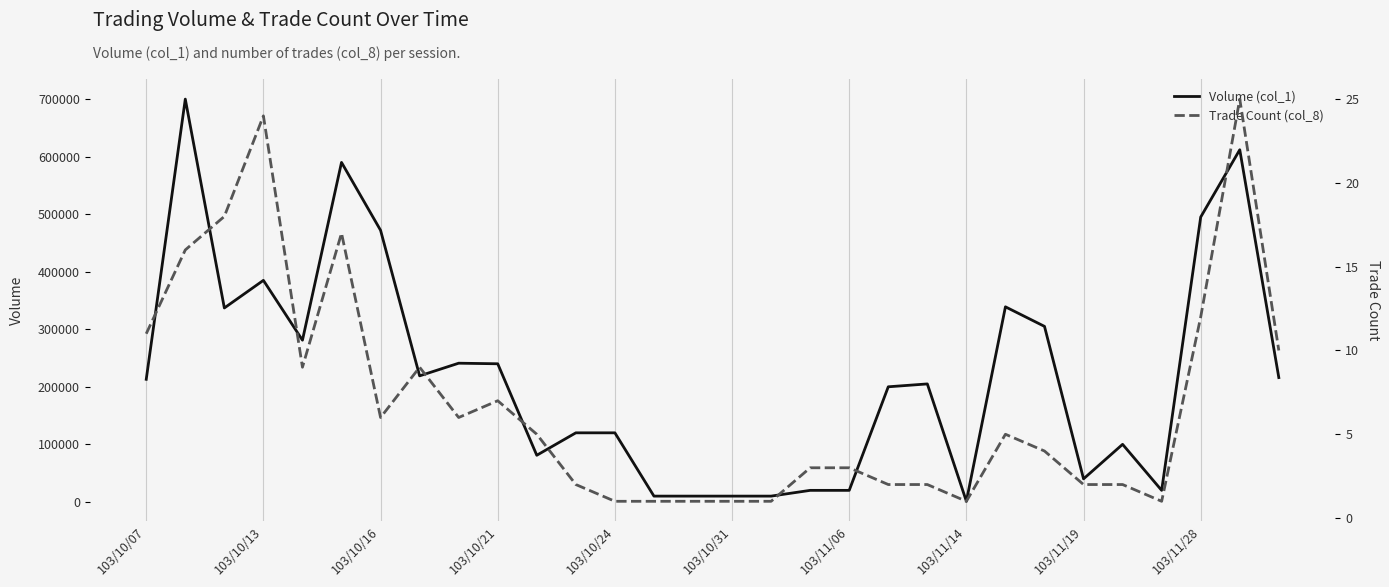

Which series changed the most between 16 and 22?

Volume (col_1)